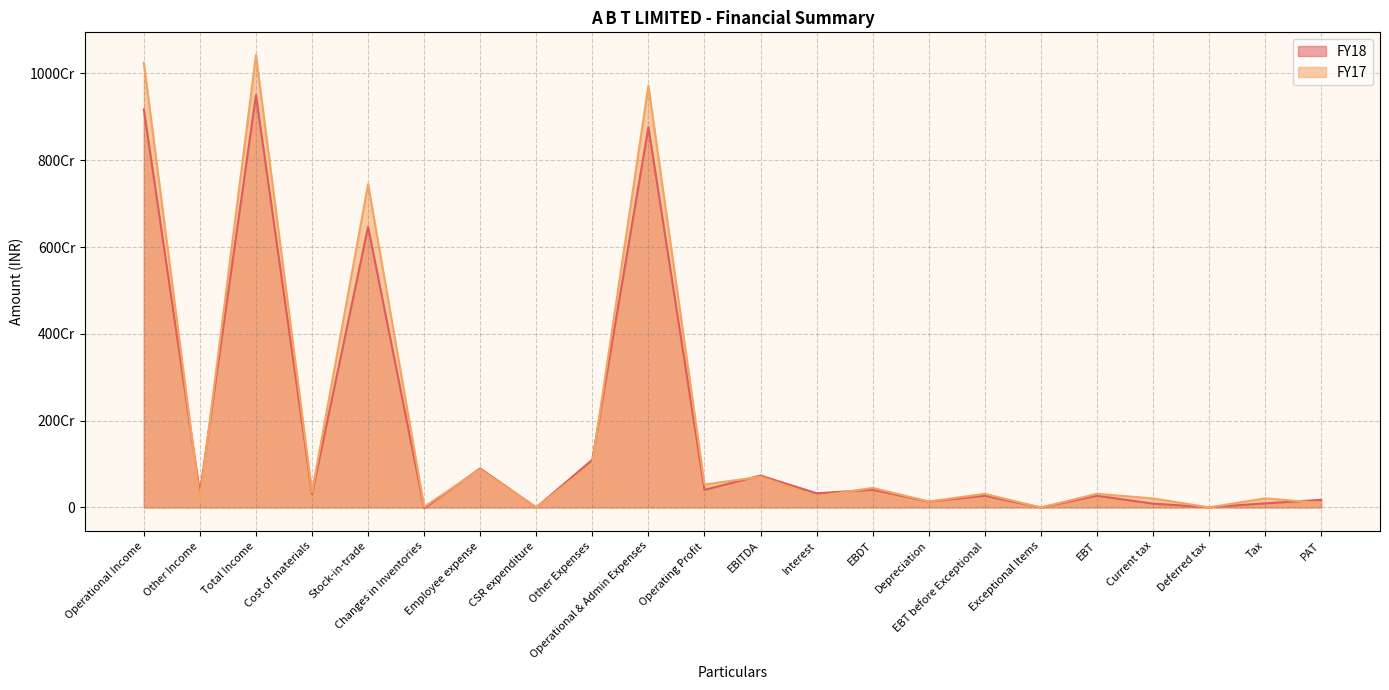

At which category does FY17 reach its first local valley?

Other Income